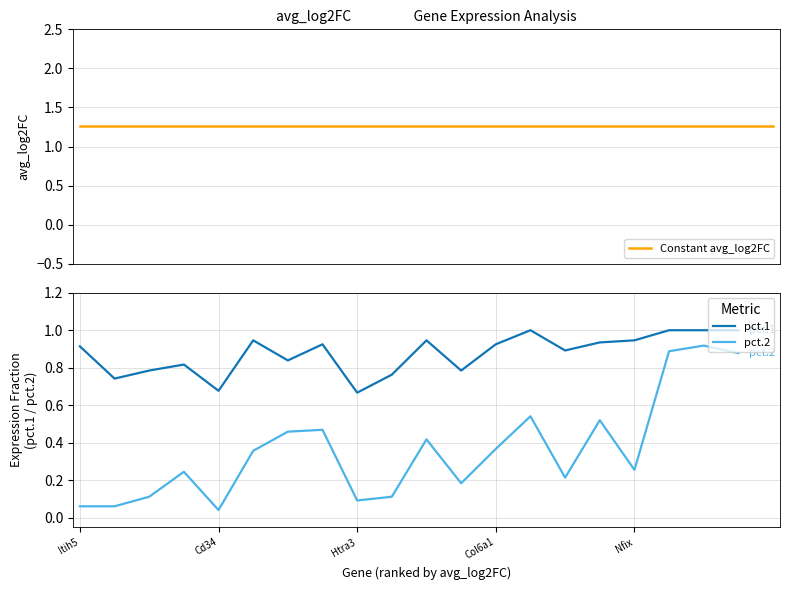

Which series has the widest spread of values?

pct.2